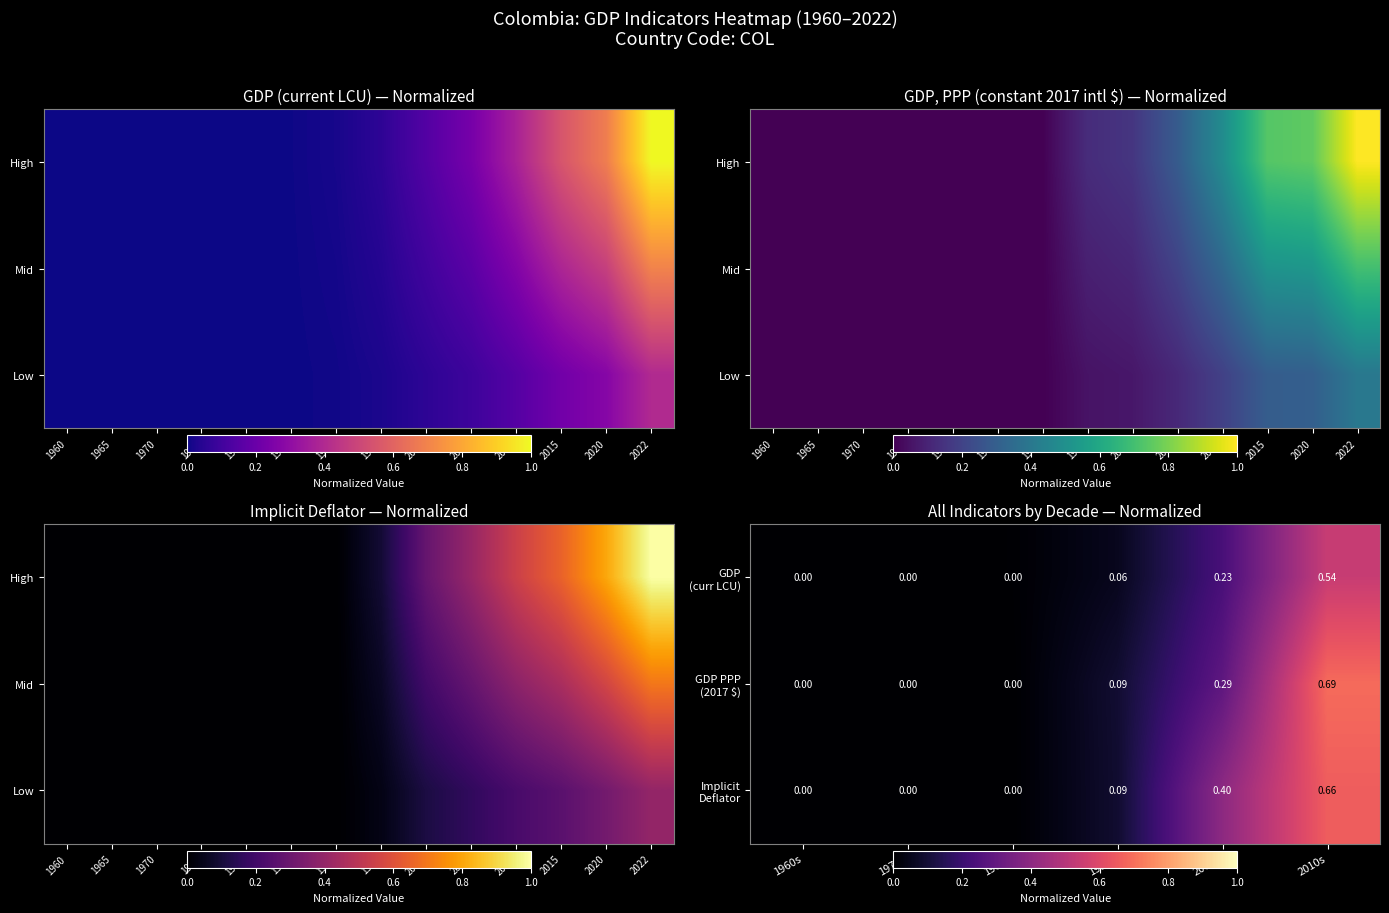

True or false: GDP (curr LCU) has a value of 0.0 at 1960s.

False